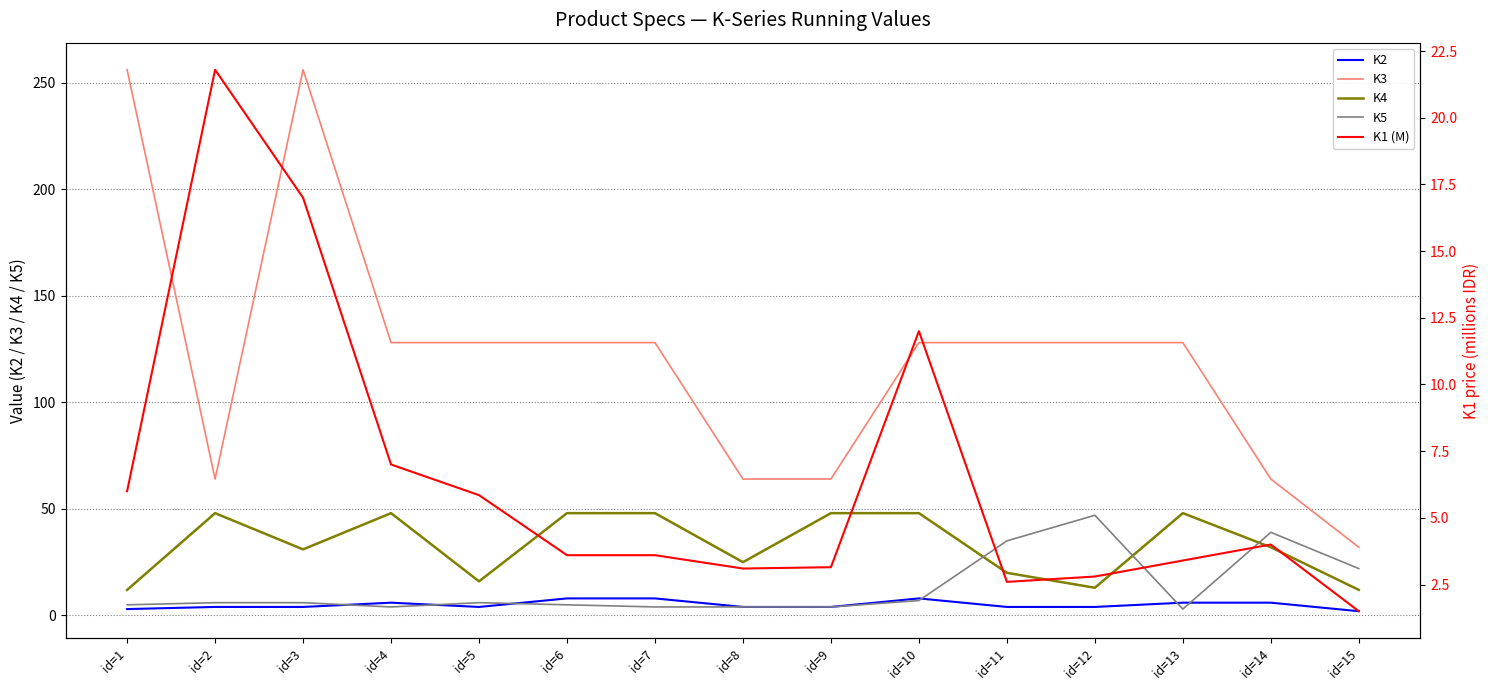

Reading left to right, transcribe all the data shown in this chart.

K2: id=1=3.0	id=2=4.0	id=3=4.0	id=4=6.0	id=5=4.0	id=6=8.0	id=7=8.0	id=8=4.0	id=9=4.0	id=10=8.0	id=11=4.0	id=12=4.0	id=13=6.0	id=14=6.0	id=15=2.0
K3: id=1=256.0	id=2=64.0	id=3=256.0	id=4=128.0	id=5=128.0	id=6=128.0	id=7=128.0	id=8=64.0	id=9=64.0	id=10=128.0	id=11=128.0	id=12=128.0	id=13=128.0	id=14=64.0	id=15=32.0
K4: id=1=12.0	id=2=48.0	id=3=31.0	id=4=48.0	id=5=16.0	id=6=48.0	id=7=48.0	id=8=25.0	id=9=48.0	id=10=48.0	id=11=20.0	id=12=13.0	id=13=48.0	id=14=32.0	id=15=12.0
K5: id=1=5.0	id=2=6.0	id=3=6.0	id=4=4.0	id=5=6.0	id=6=5.0	id=7=4.0	id=8=4.0	id=9=4.0	id=10=7.0	id=11=35.0	id=12=47.0	id=13=3.0	id=14=39.0	id=15=22.0
K1 (M): id=1=6.0	id=2=21.8	id=3=17.0	id=4=7.0	id=5=5.8	id=6=3.6	id=7=3.6	id=8=3.1	id=9=3.1	id=10=12.0	id=11=2.6	id=12=2.8	id=13=3.4	id=14=4.0	id=15=1.5